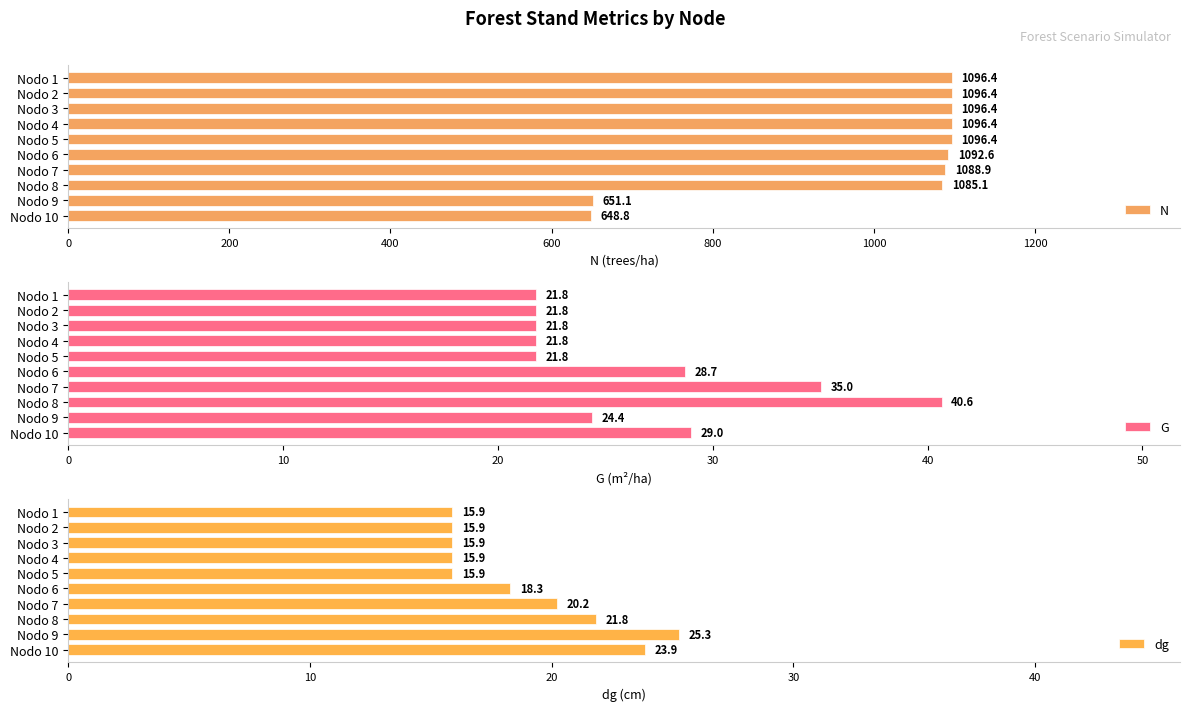

Which category has the highest value in the dg series?

Nodo 9